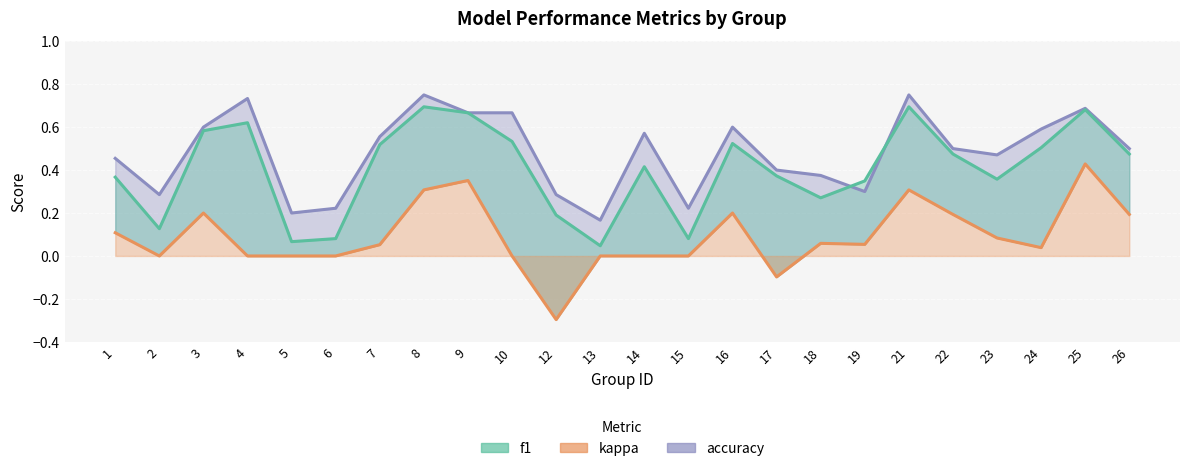

Which category has the lowest value in the accuracy series?

13